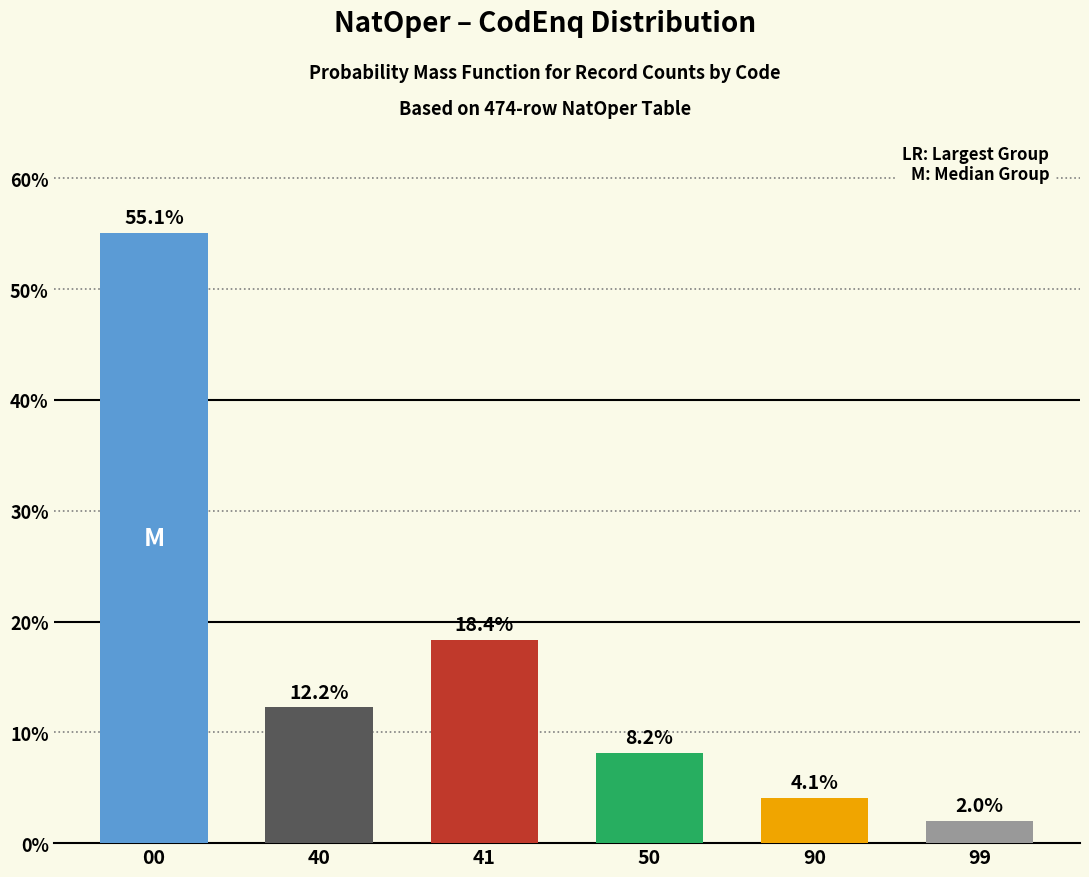

How many data points are above 12?

3